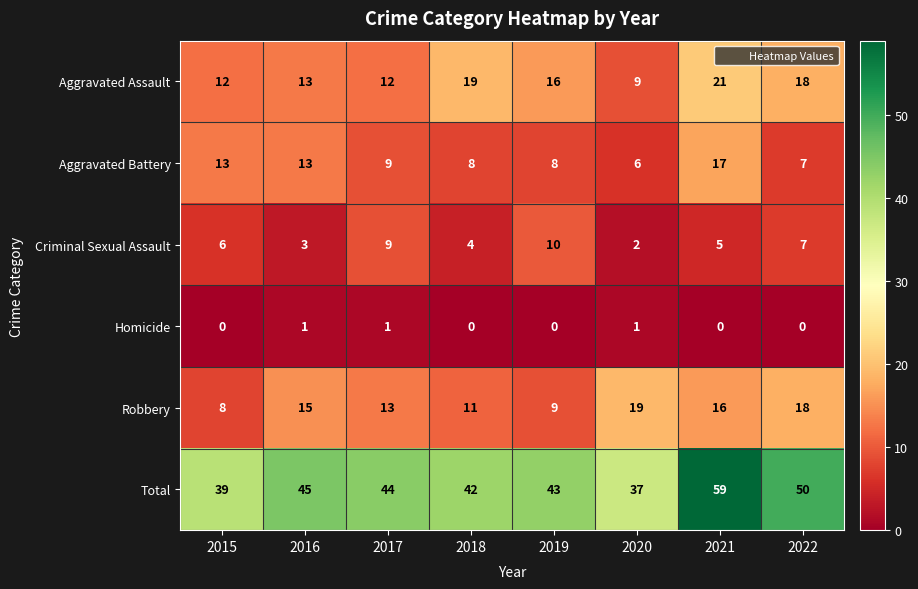

Which series changed the most between 2016 and 2021?

Total